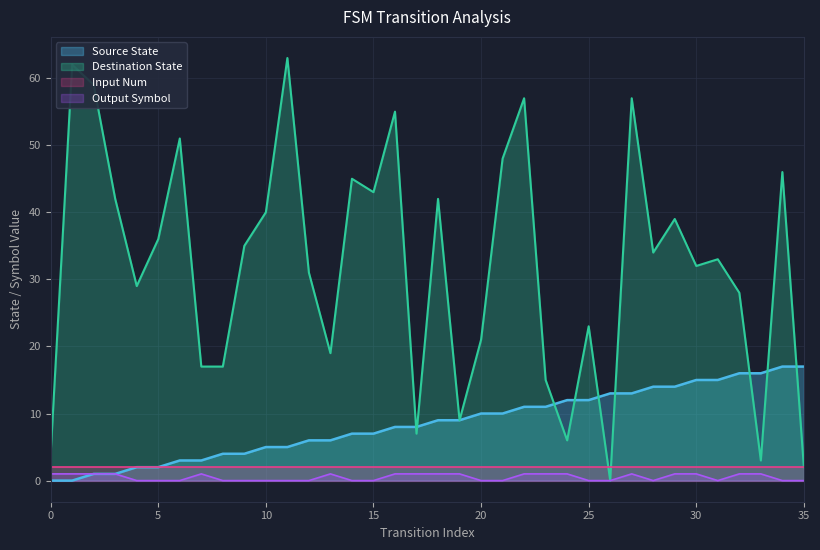

List the series in order of their peak value, highest first.

Destination State, Source State, Input Num, Output Symbol